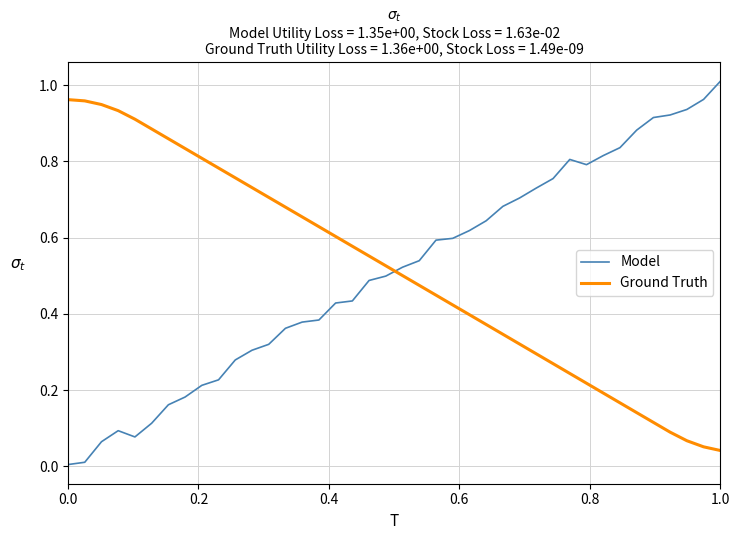

How many intersections are there between Model and Ground Truth?

1